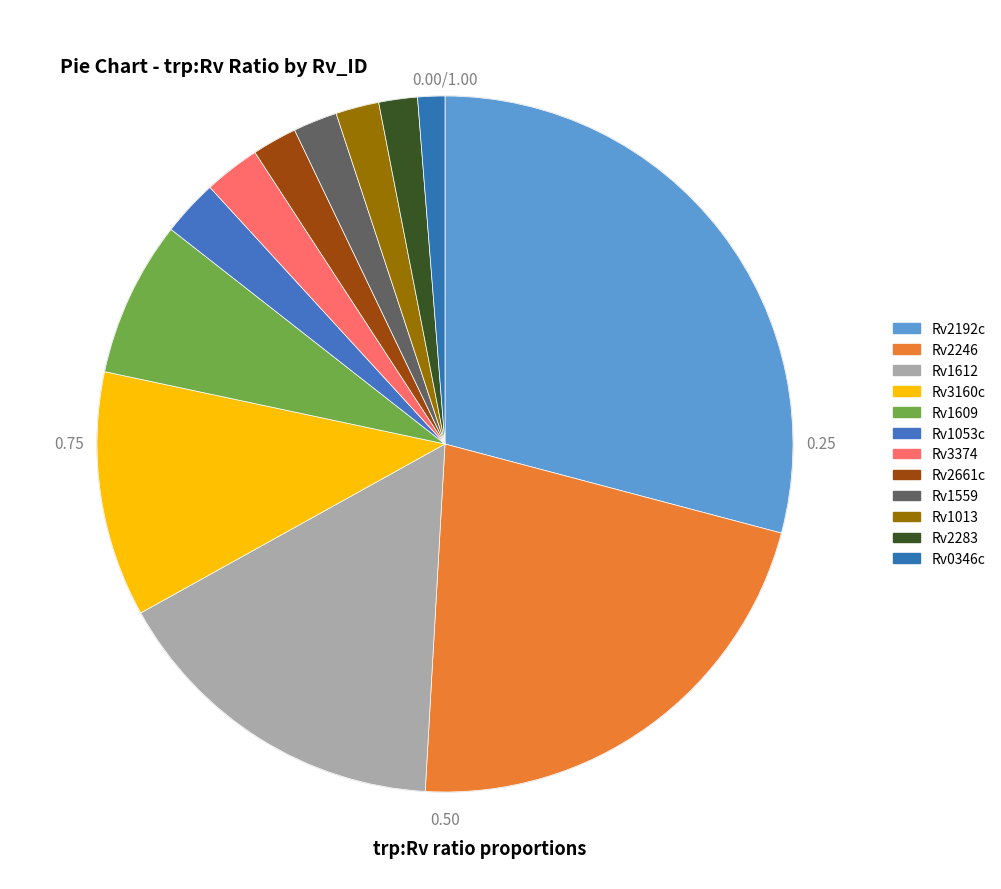

How many slices are in this pie chart?

12